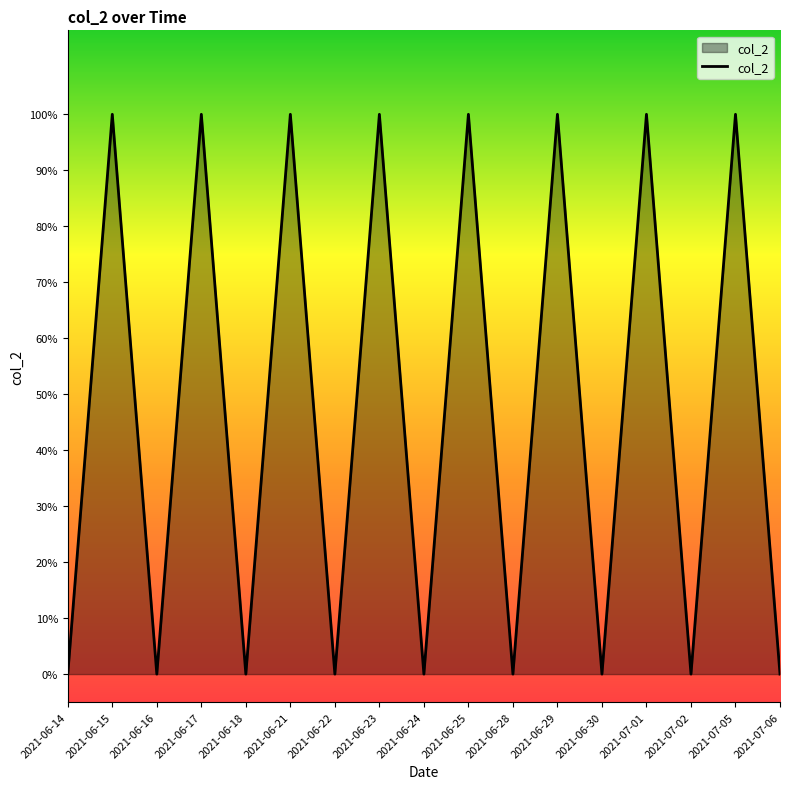

What is the change in value from 2021-06-21 to 2021-07-02?

-1